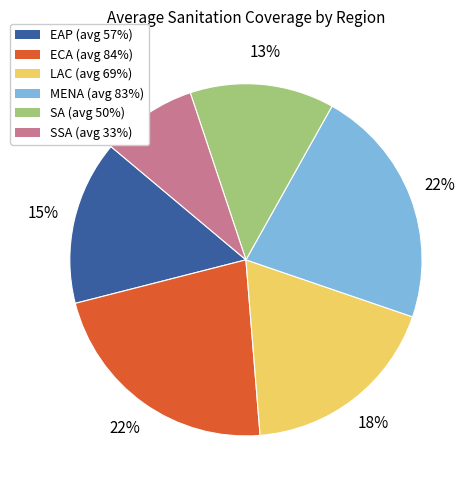

Does any single category account for the majority?

No